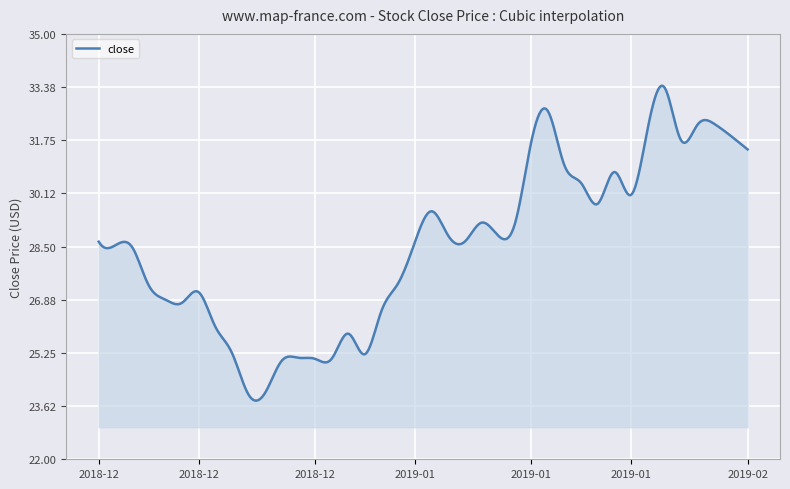

True or false: the data has more than 1 interior local peaks.

True